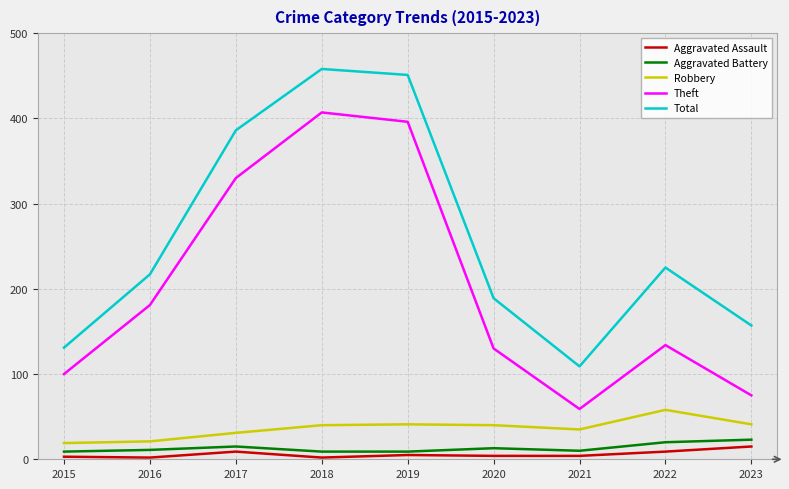

What is the difference between the maximum and minimum values in the Aggravated Battery series?

14